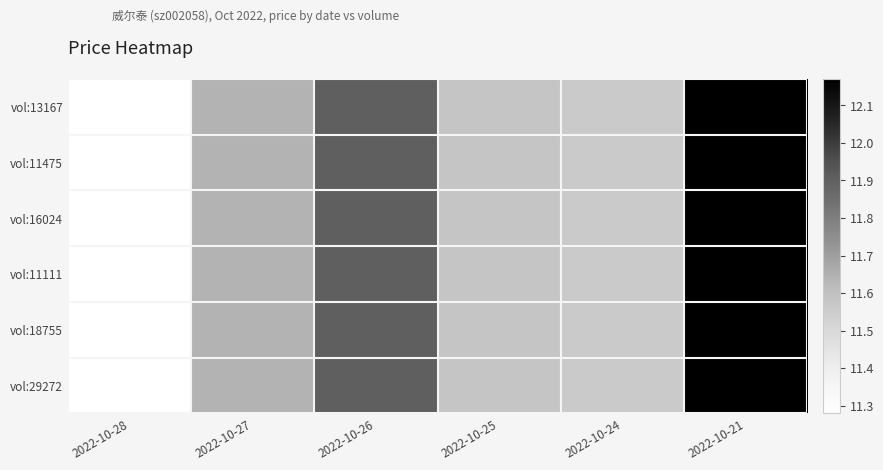

At how many categories does at least one series exceed 11?

6